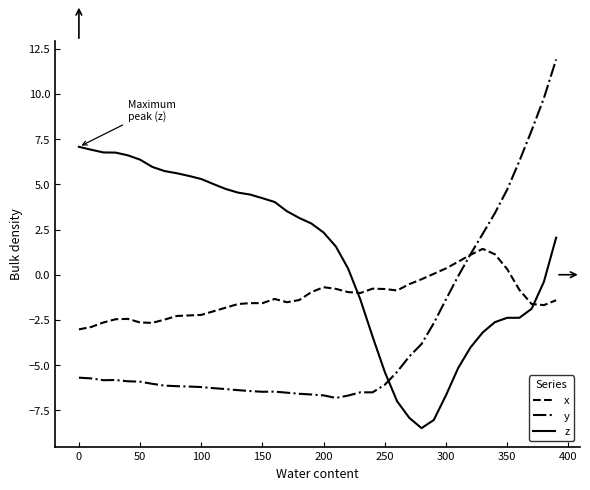

What is the average value of the y series?

-3.3